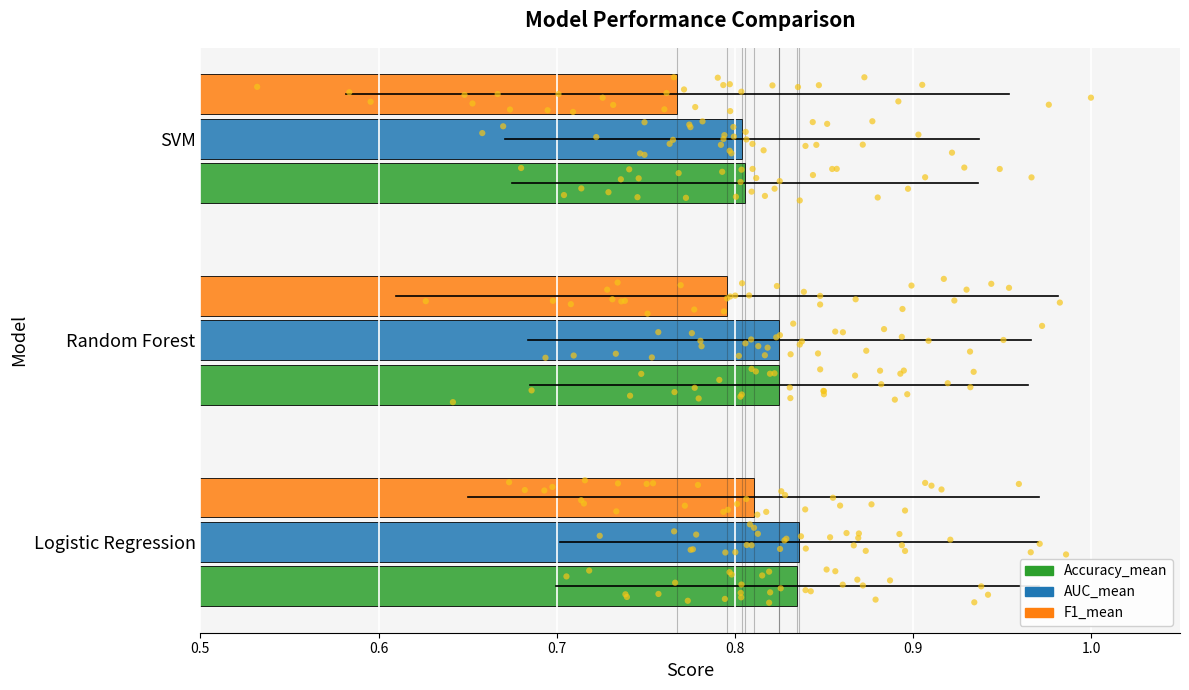

Which series has the widest spread of Y values?

F1_mean